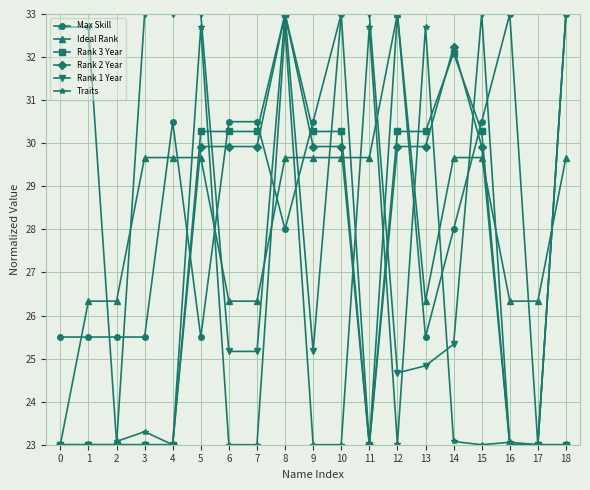

What is the lowest value of the Rank 3 Year series?

23.0